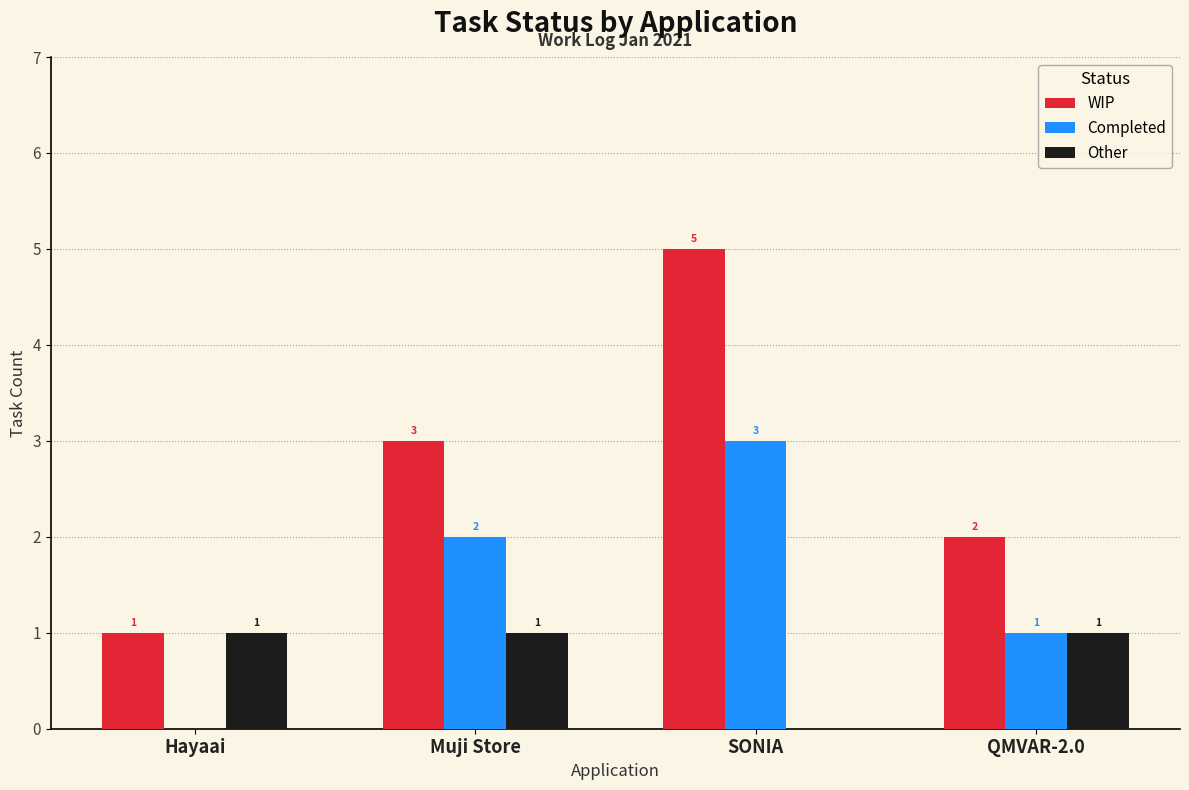

True or false: Completed has a value of 5 at SONIA.

False